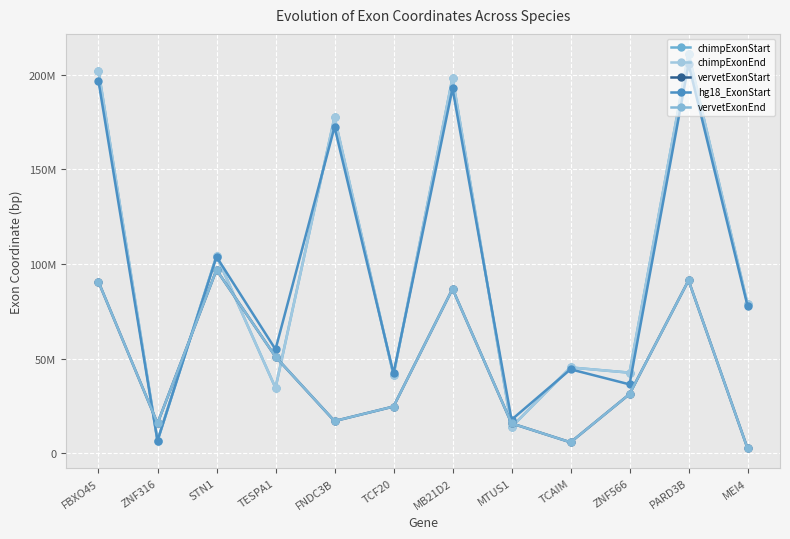

The value of chimpExonEnd at TCF20 is 41274986. True or false?

True